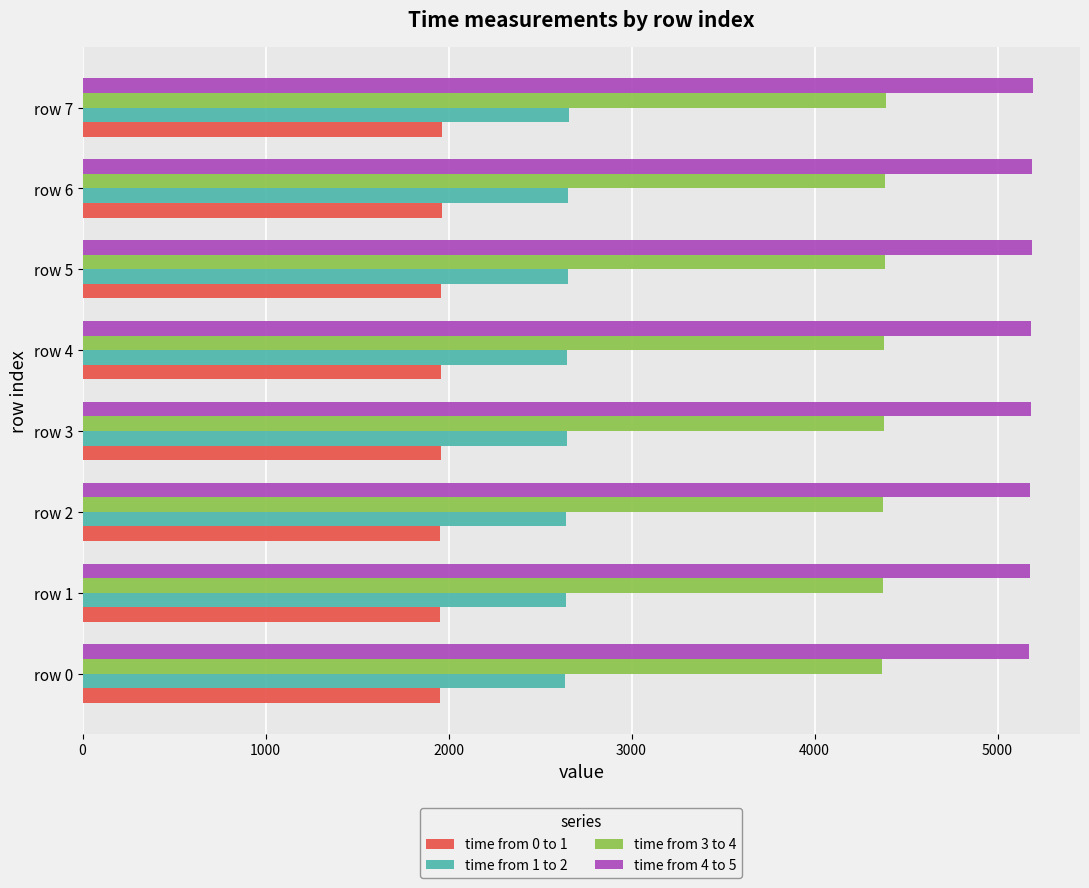

What is the average value of the time from 3 to 4 series?

4380